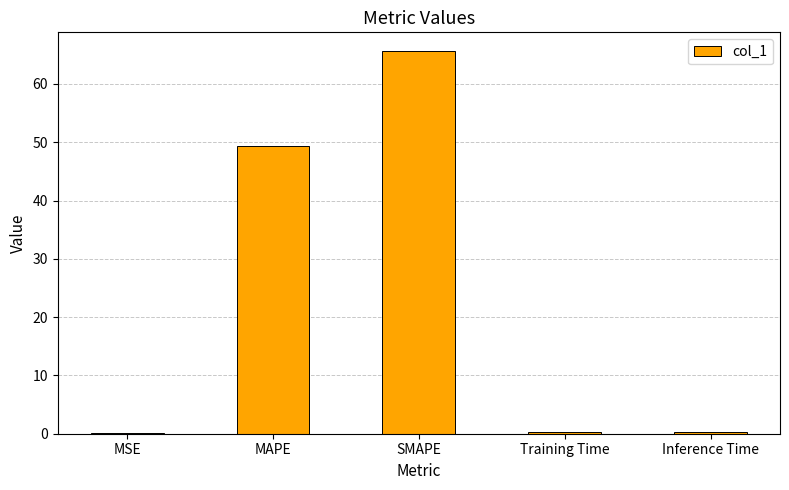

Between MAPE and Inference Time, which is larger?

MAPE